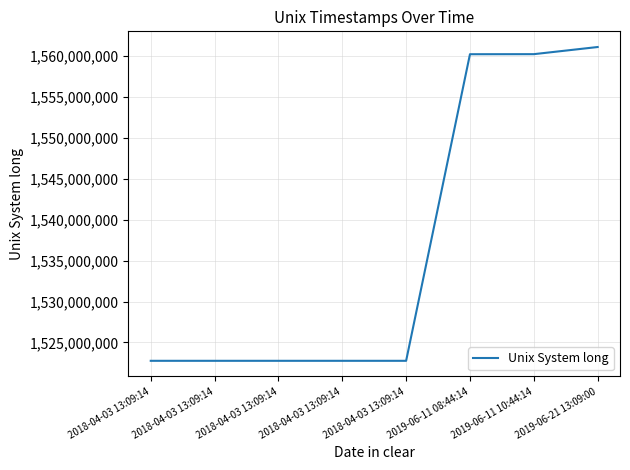

How many distinct data groups are displayed?

1